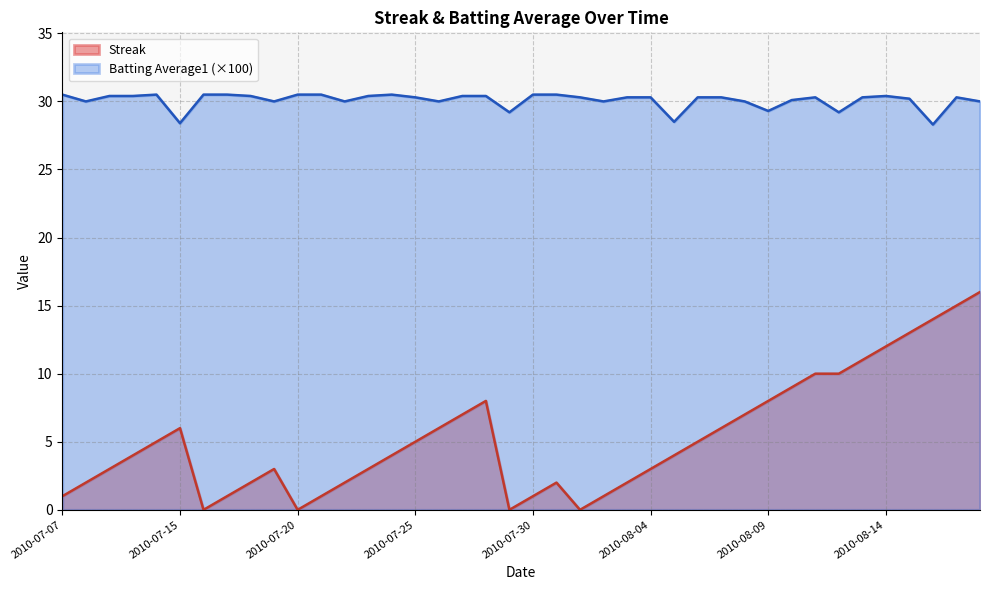

How many values in the Batting Average1 series exceed 30?

27